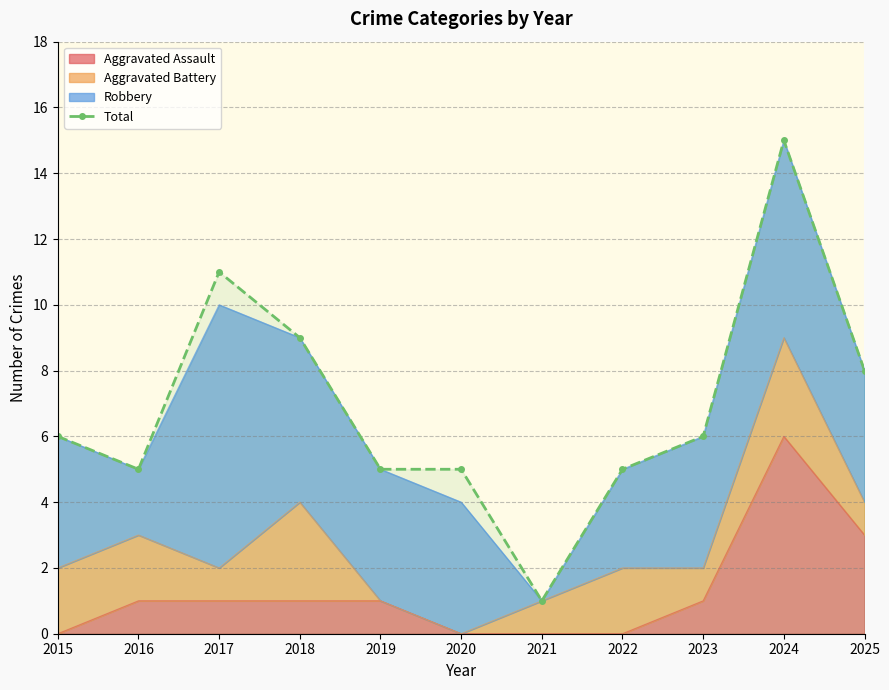

Where is the first local maximum?

2017